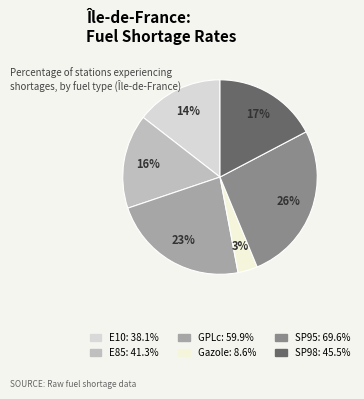

Count the number of slices in the pie.

6